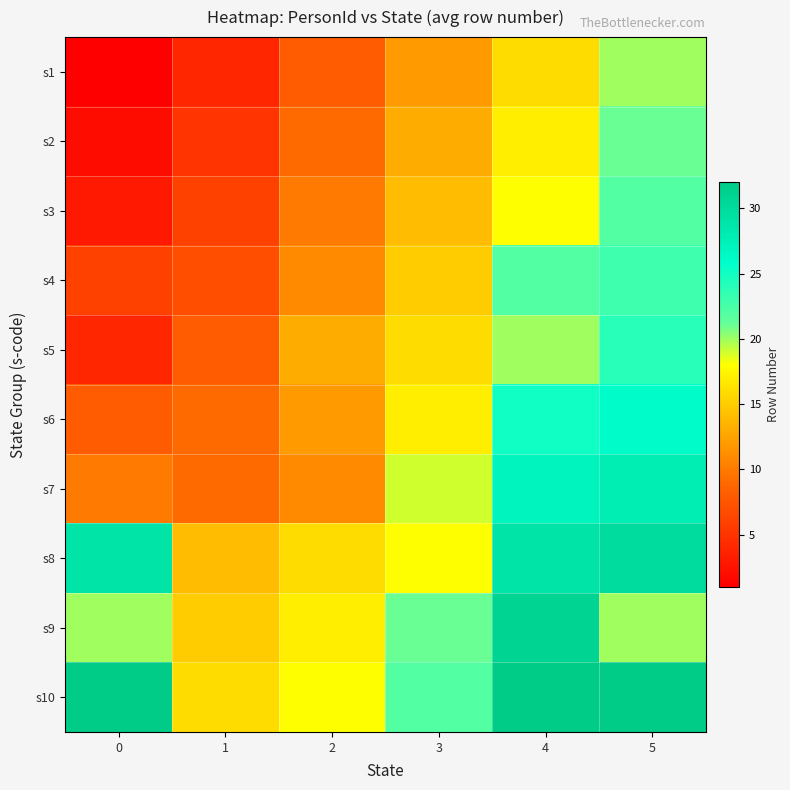

How many series are shown in this chart?

10